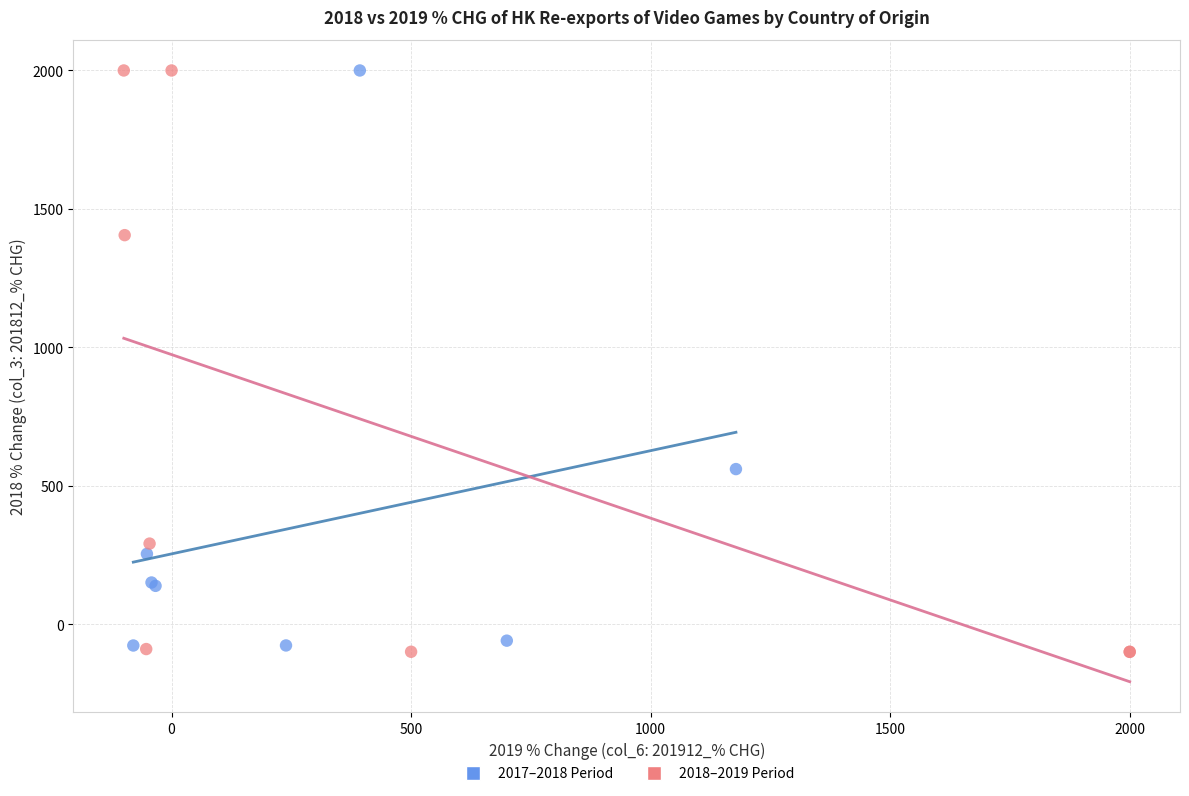

Which series has the largest Y range (max minus min)?

2018–2019 Period